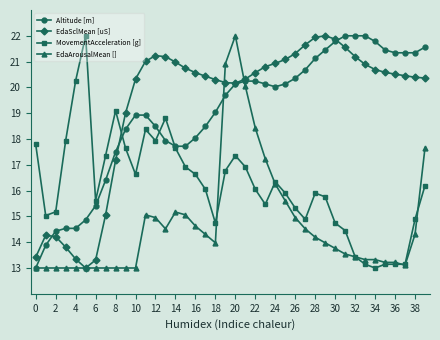

What is the minimum value for MovementAcceleration [g]?

13.0